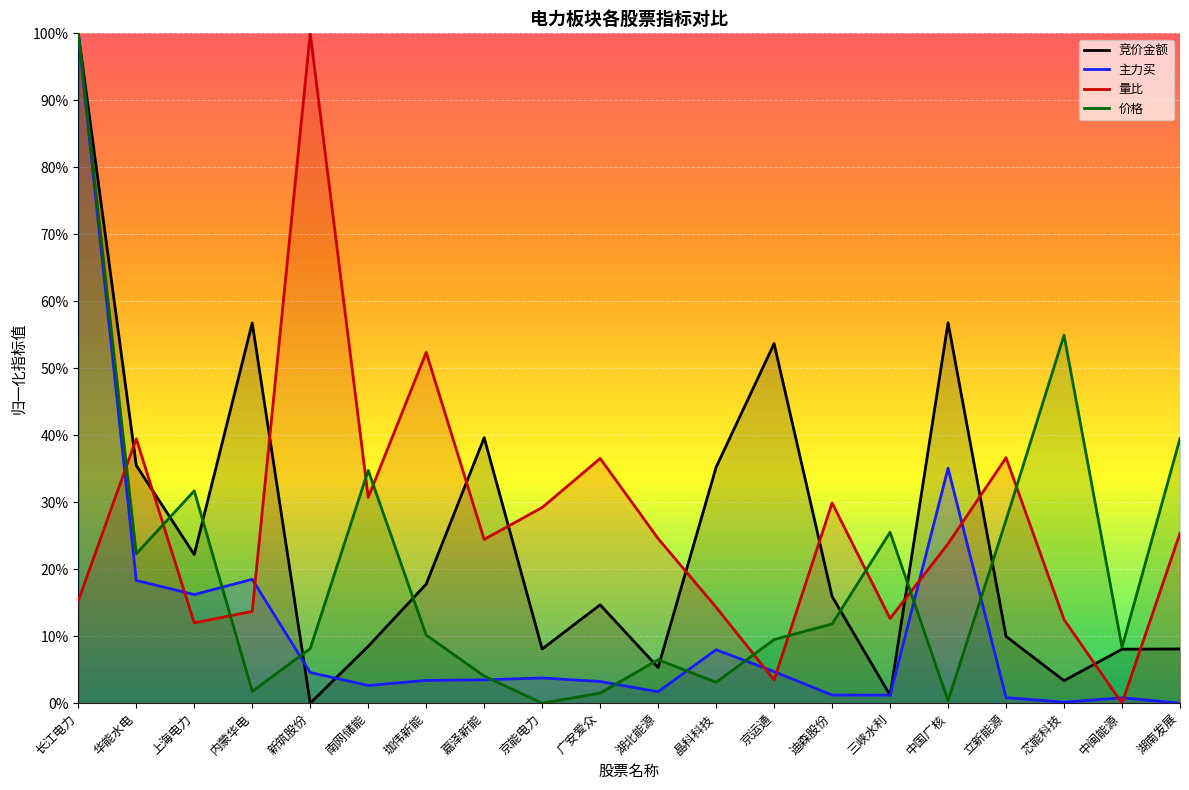

Reading left to right, extract all data points from this chart.

竞价金额: 长江电力=1.0	华能水电=0.4	上海电力=0.2	内蒙华电=0.6	新筑股份=0.0	南网储能=0.1	珈伟新能=0.2	嘉泽新能=0.4	京能电力=0.1	广安爱众=0.1	湖北能源=0.1	晶科科技=0.4	京运通=0.5	迪森股份=0.2	三峡水利=0.0	中国广核=0.6	立新能源=0.1	芯能科技=0.0	中闽能源=0.1	湖南发展=0.1
主力买: 长江电力=1.0	华能水电=0.2	上海电力=0.2	内蒙华电=0.2	新筑股份=0.0	南网储能=0.0	珈伟新能=0.0	嘉泽新能=0.0	京能电力=0.0	广安爱众=0.0	湖北能源=0.0	晶科科技=0.1	京运通=0.0	迪森股份=0.0	三峡水利=0.0	中国广核=0.4	立新能源=0.0	芯能科技=0.0	中闽能源=0.0	湖南发展=0.0
量比: 长江电力=0.2	华能水电=0.4	上海电力=0.1	内蒙华电=0.1	新筑股份=1.0	南网储能=0.3	珈伟新能=0.5	嘉泽新能=0.2	京能电力=0.3	广安爱众=0.4	湖北能源=0.2	晶科科技=0.1	京运通=0.0	迪森股份=0.3	三峡水利=0.1	中国广核=0.2	立新能源=0.4	芯能科技=0.1	中闽能源=0.0	湖南发展=0.3
价格: 长江电力=1.0	华能水电=0.2	上海电力=0.3	内蒙华电=0.0	新筑股份=0.1	南网储能=0.3	珈伟新能=0.1	嘉泽新能=0.0	京能电力=0.0	广安爱众=0.0	湖北能源=0.1	晶科科技=0.0	京运通=0.1	迪森股份=0.1	三峡水利=0.3	中国广核=0.0	立新能源=0.3	芯能科技=0.5	中闽能源=0.1	湖南发展=0.4